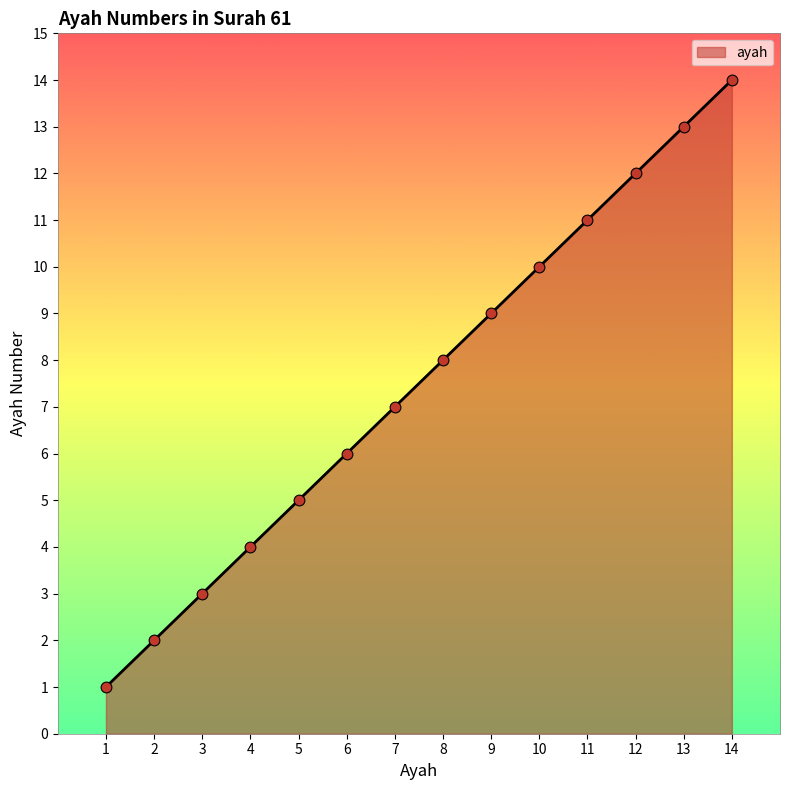

What is the ratio of the value at 4 to the value at 10?

0.4